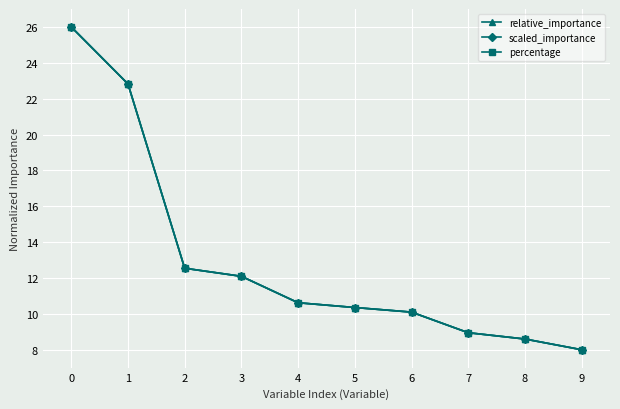

True or false: scaled_importance and relative_importance intersect in this chart.

True